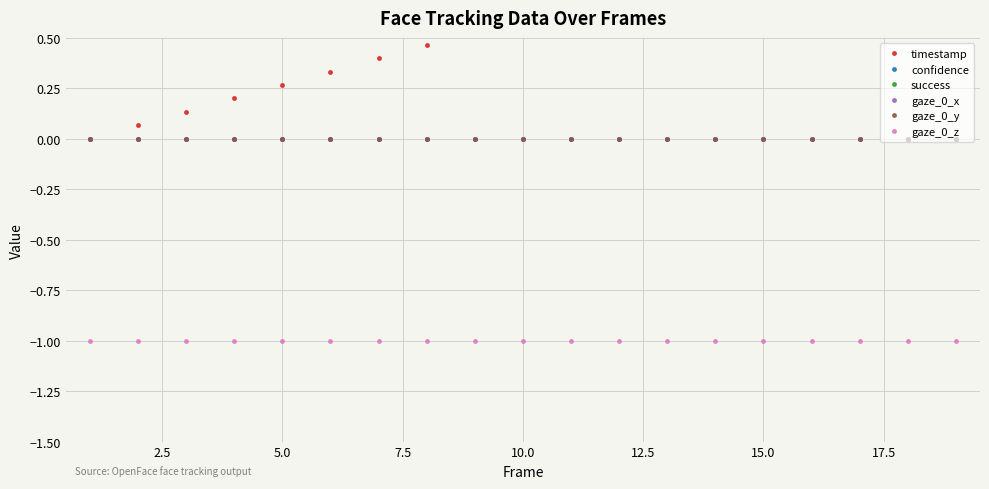

Does the chart display data point markers on the line(s)?

Yes